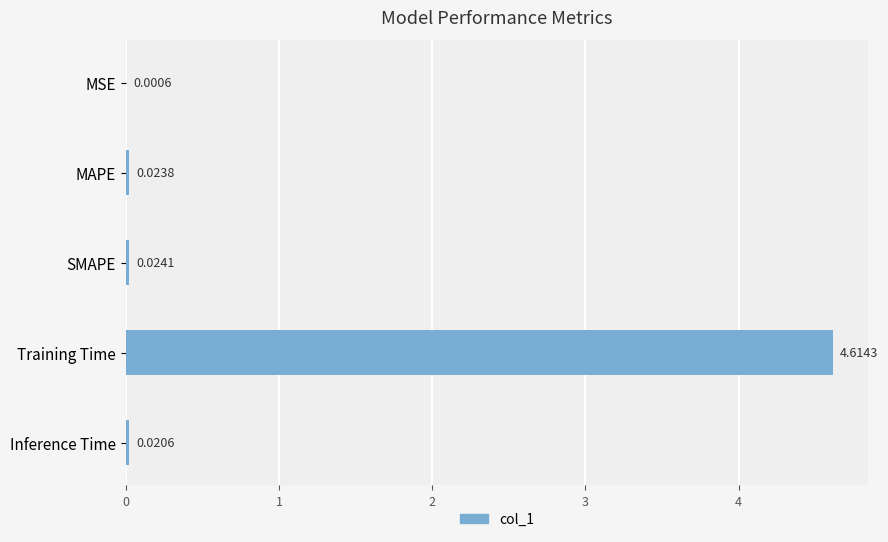

Which label corresponds to the largest value in the chart?

Training Time